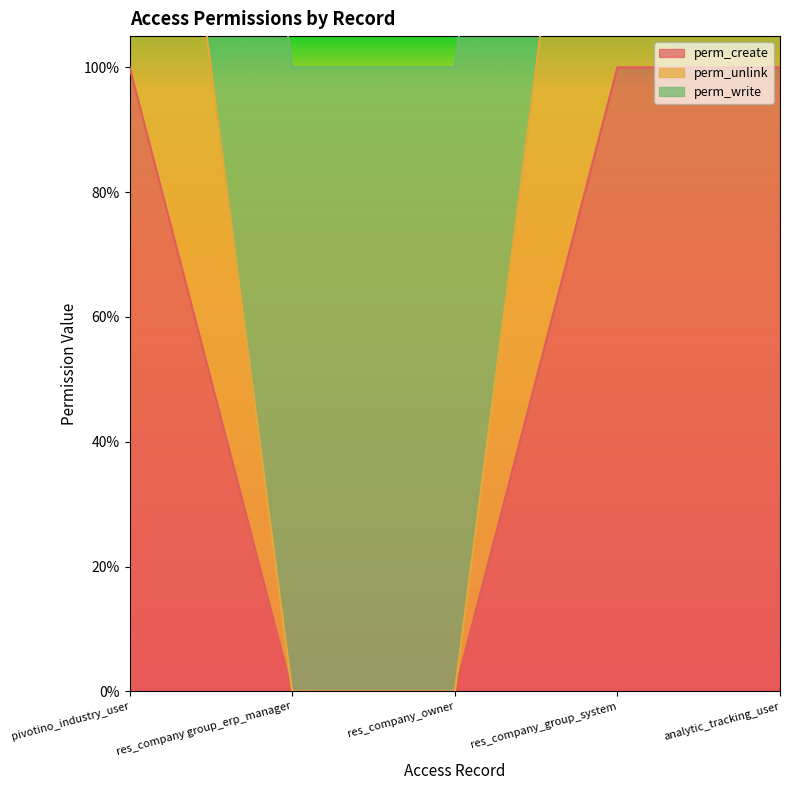

List the labels in order of perm_create value, largest first.

pivotino_industry_user, res_company_group_system, analytic_tracking_user, res_company group_erp_manager, res_company_owner